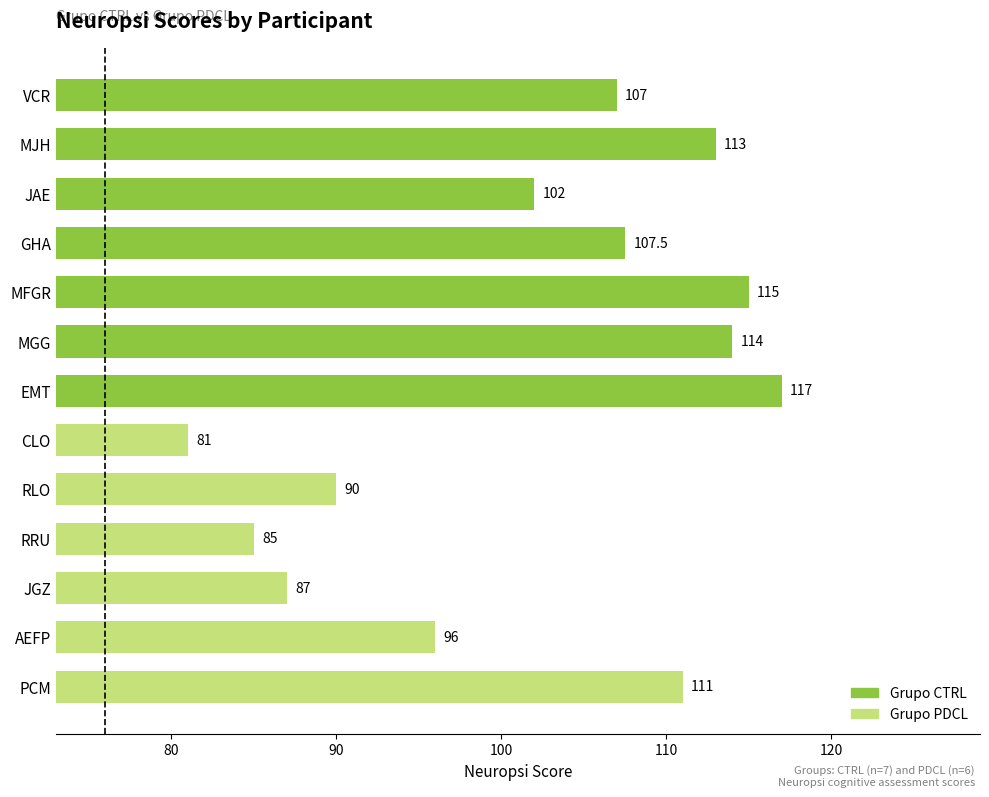

How many series are shown in this chart?

1